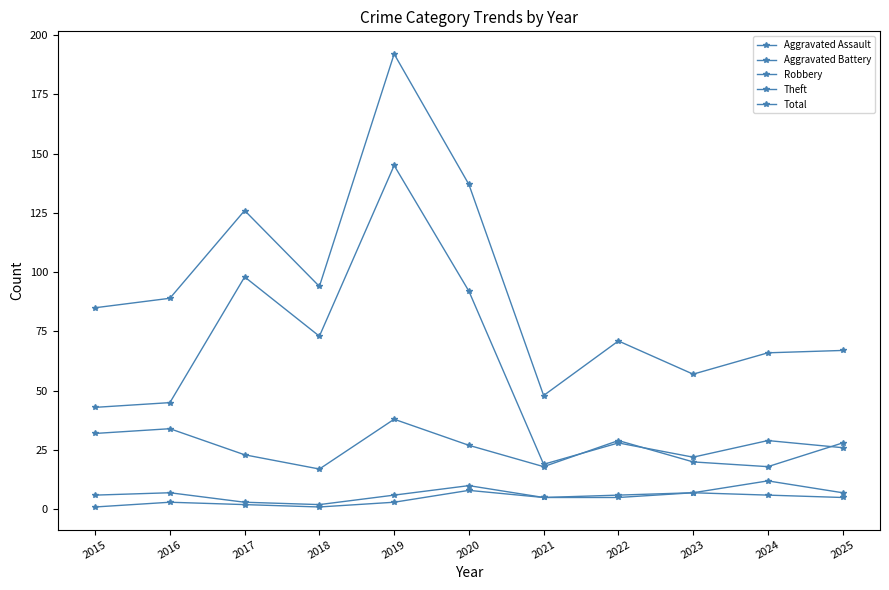

The value of Robbery at 2016 is 18. True or false?

False